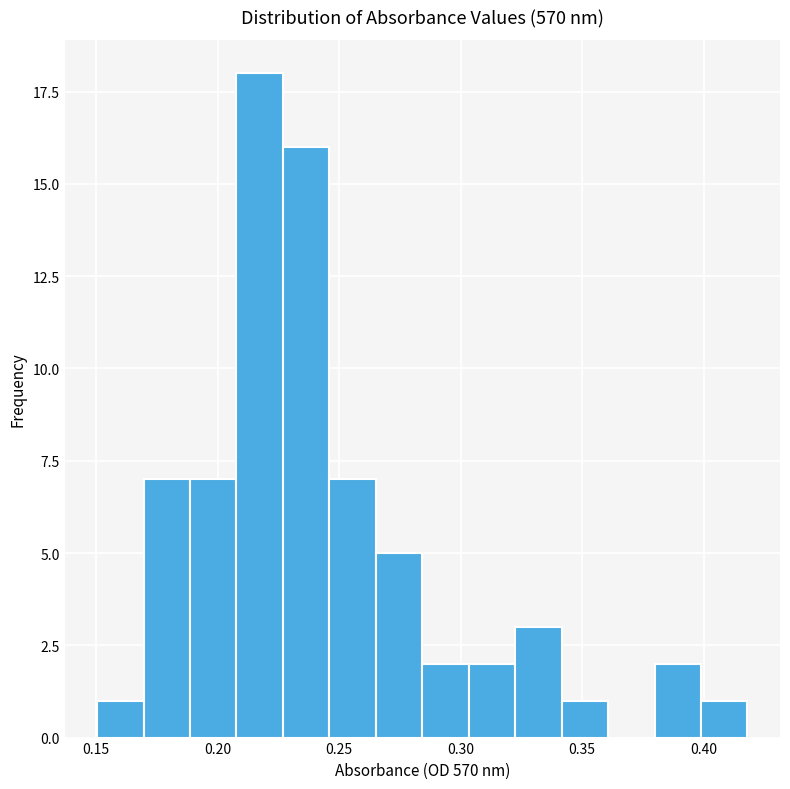

Around what value on the x-axis is the tallest bar? Give the approximate position of its centre, as read against the axis.

0.215